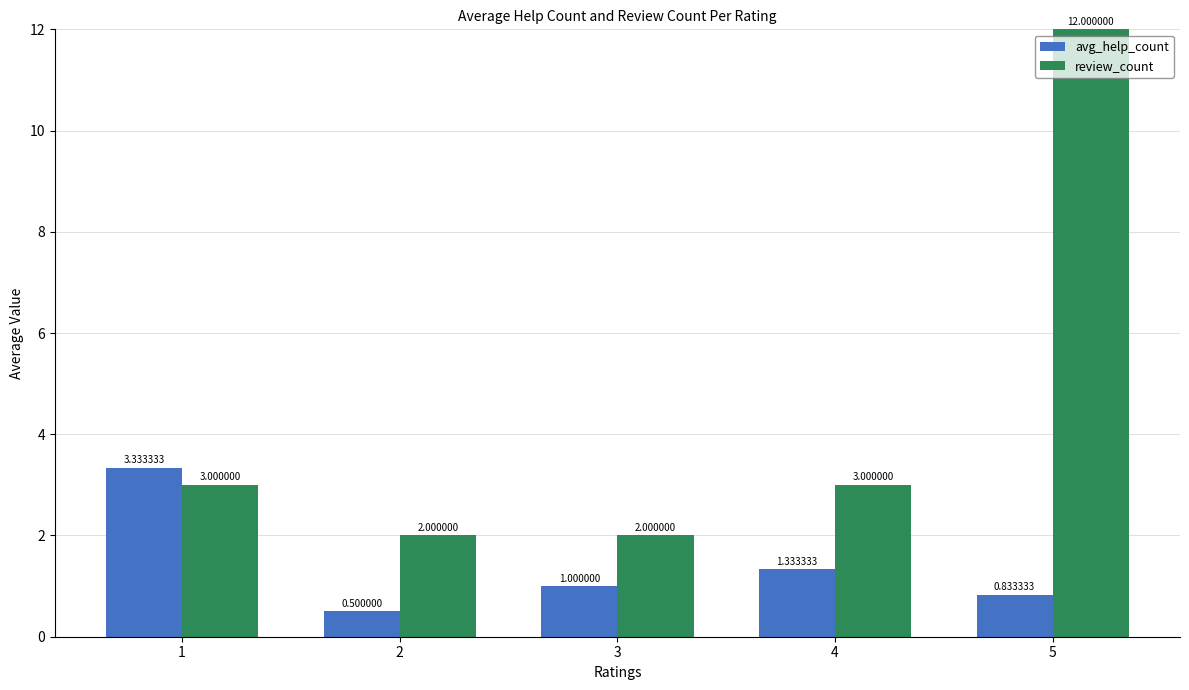

Rank the series at 1 from highest to lowest value.

avg_help_count, review_count